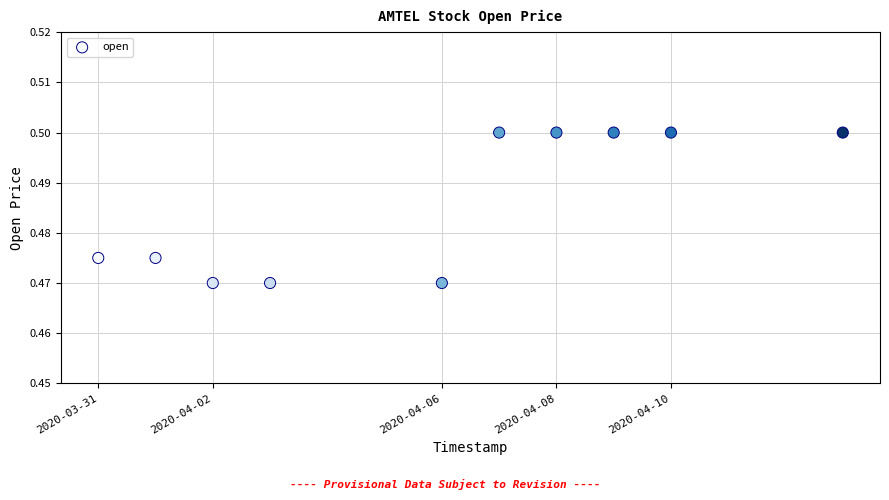

What is the range of X values (max minus min)?

1123200.0